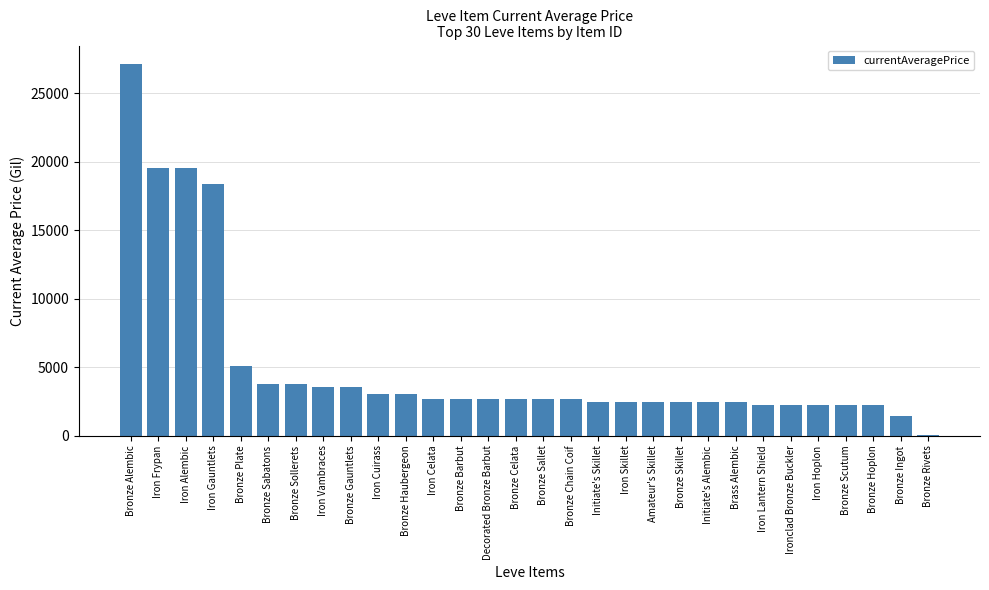

What is the sum of the values at Bronze Haubergeon and Bronze Sallet?

5673.0